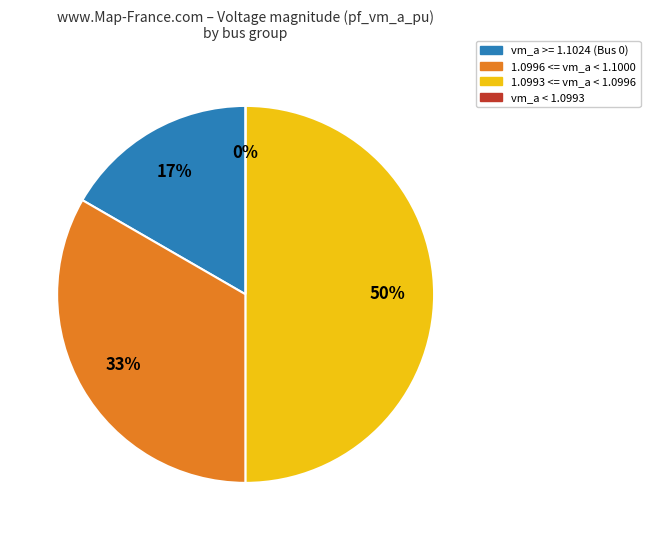

The 4 slice represents 11% of the pie. True or false?

False